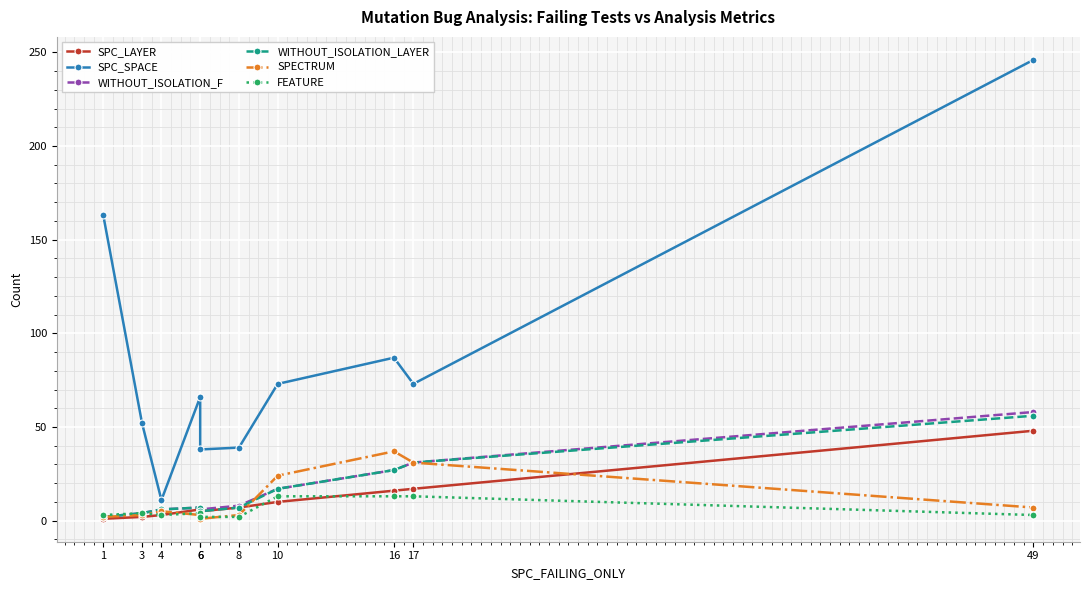

What is the value of the WITHOUT_ISOLATION_F point at the 8th from the left?

27